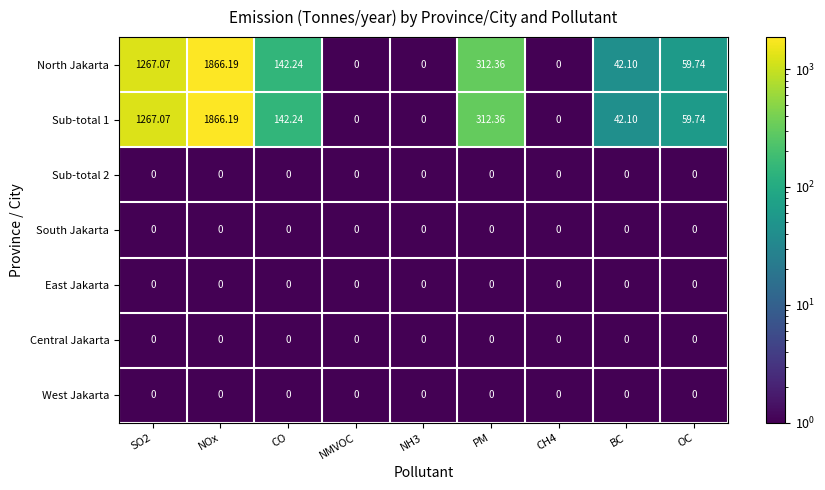

At which label does Sub-total 1 reach its peak?

NOx